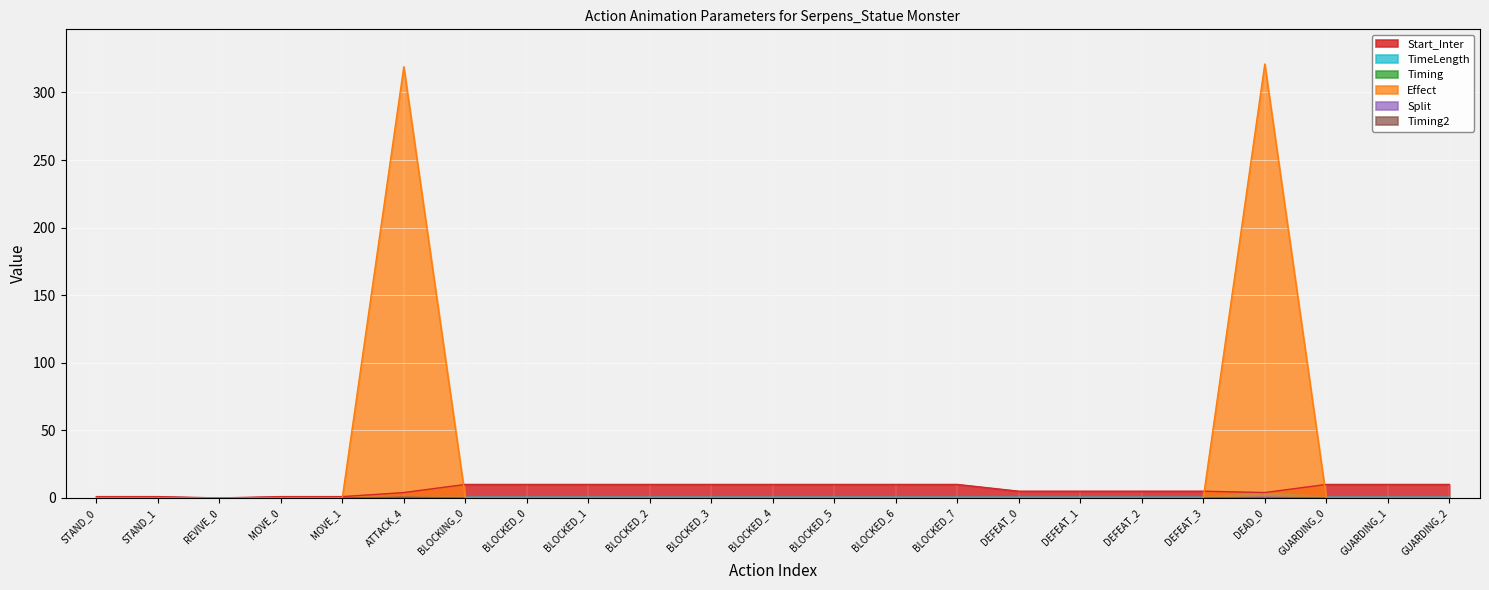

What is the total value across all series at BLOCKED_2?

11.0